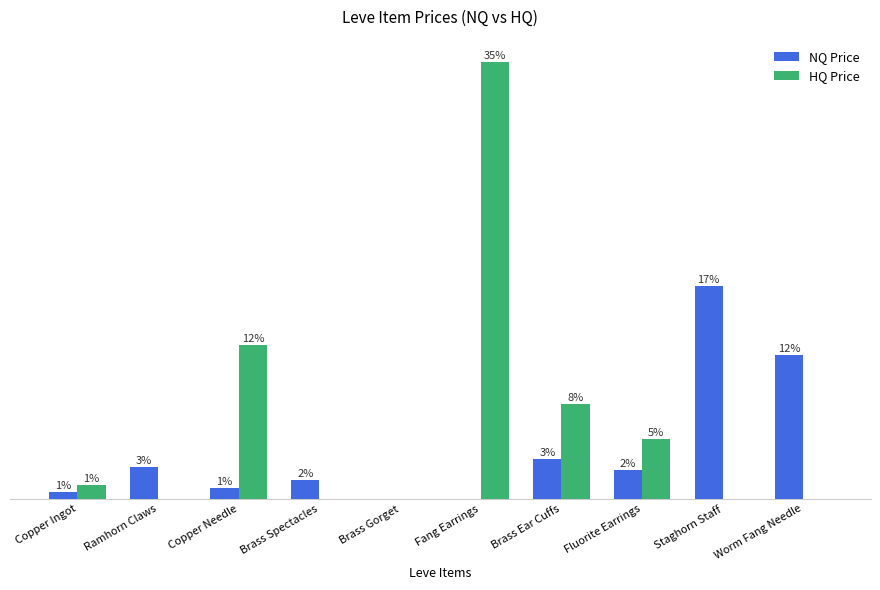

What is the difference between the second highest and minimum values in the NQ Price series?

3051.0